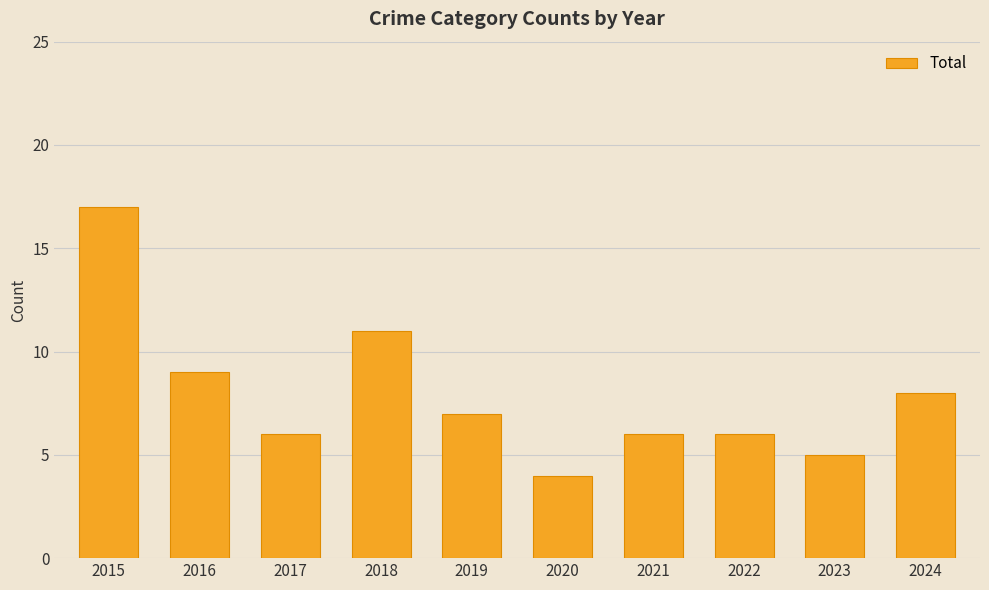

Count the number of categories in the chart.

10